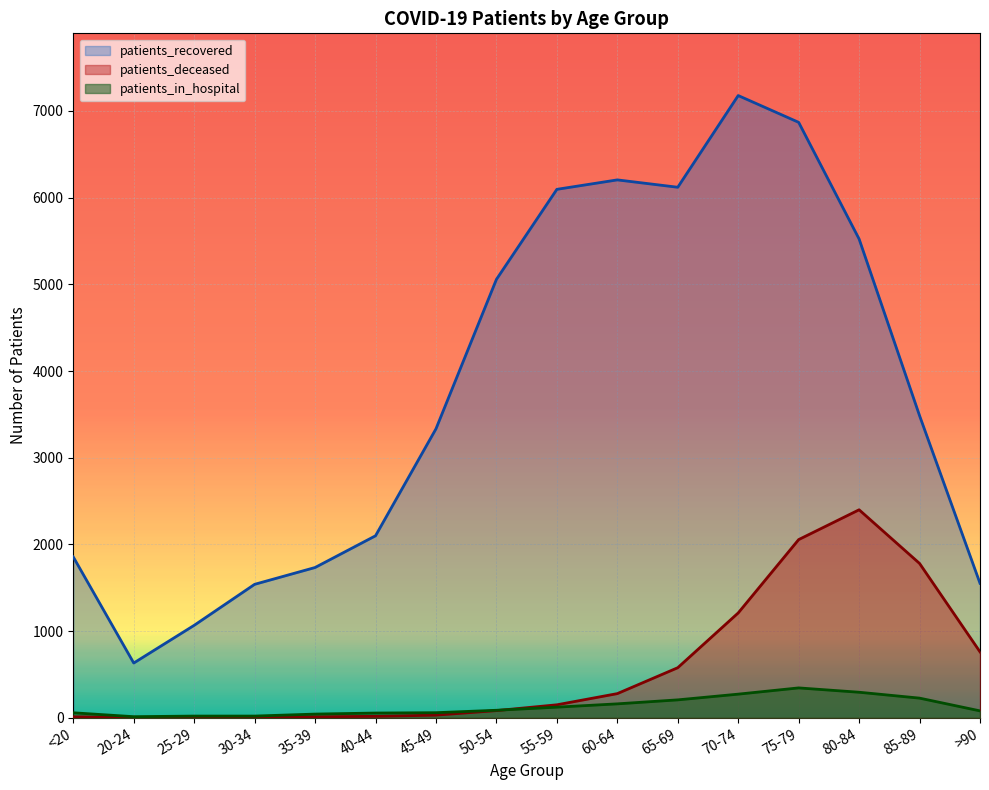

At how many categories does at least one series exceed 5867?

5